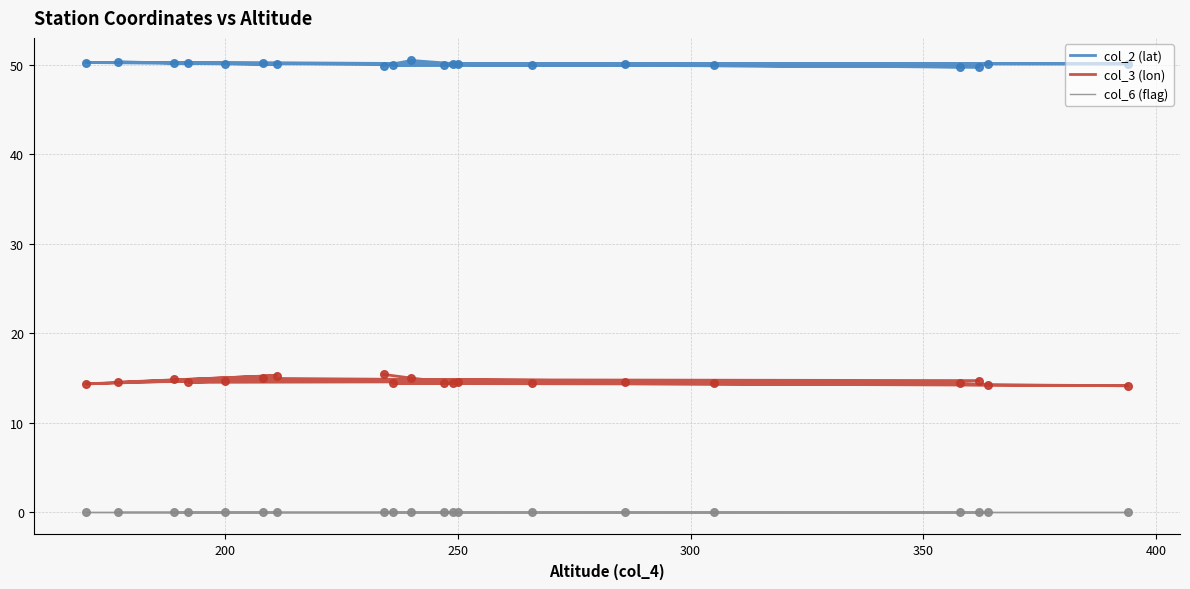

Which series contains the highest Y value?

col_2 (lat)